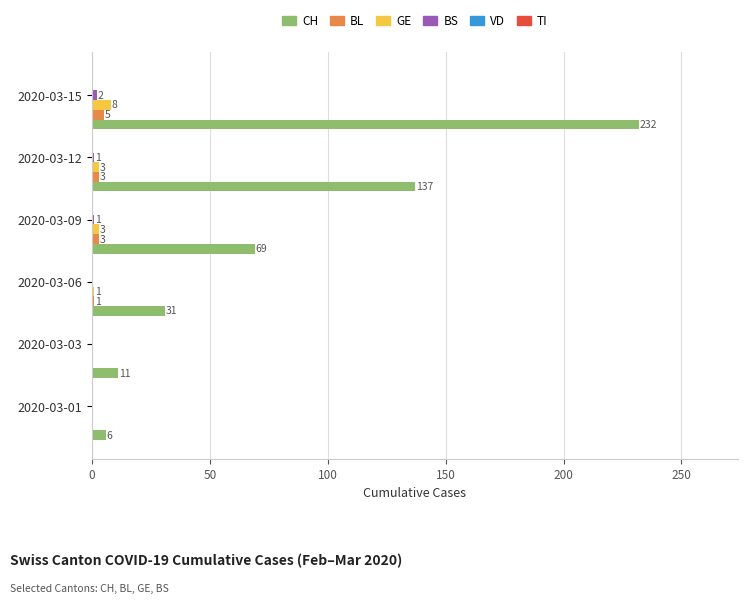

The value of CH at 2020-03-06 is 50. True or false?

False